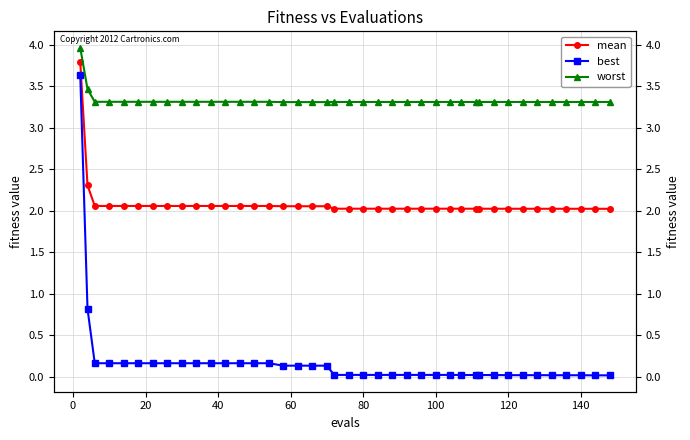

What is the average value of the mean series?

2.1